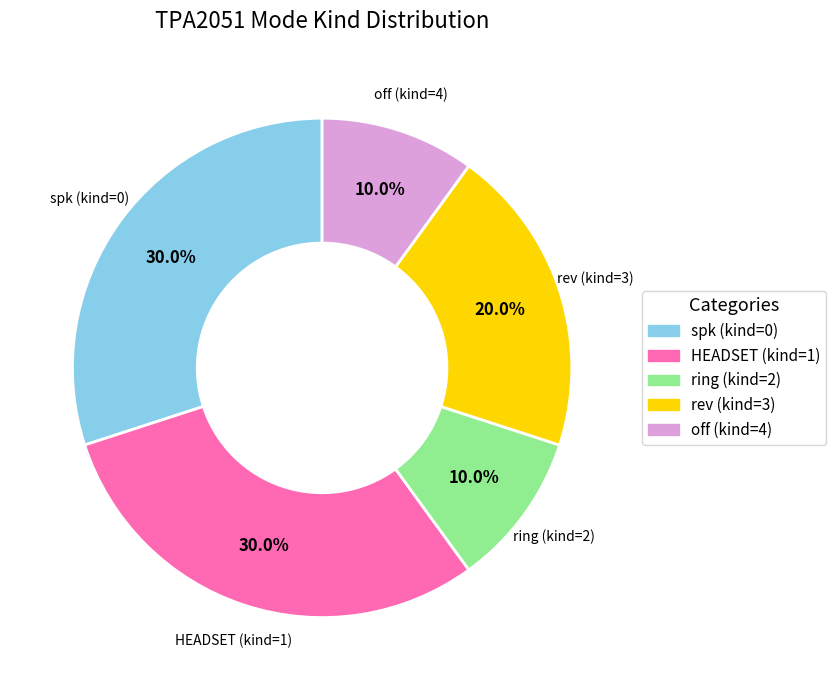

Is there a majority slice in this chart?

No